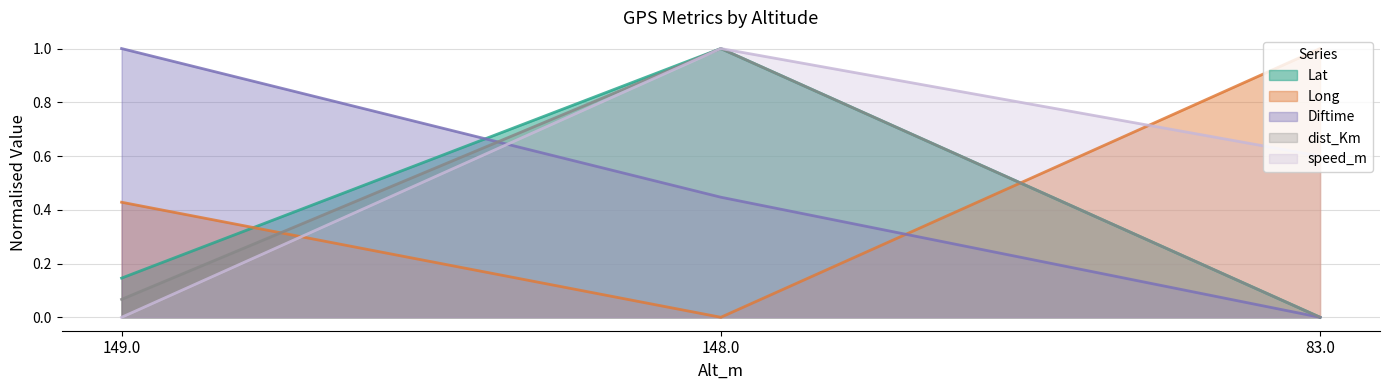

What is the difference between the dist_Km values at 149.0 and 148.0?

0.9